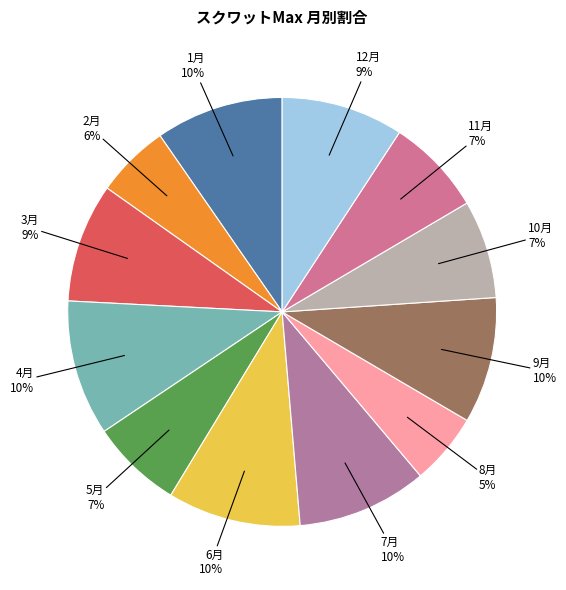

How many segments does this pie chart have?

12